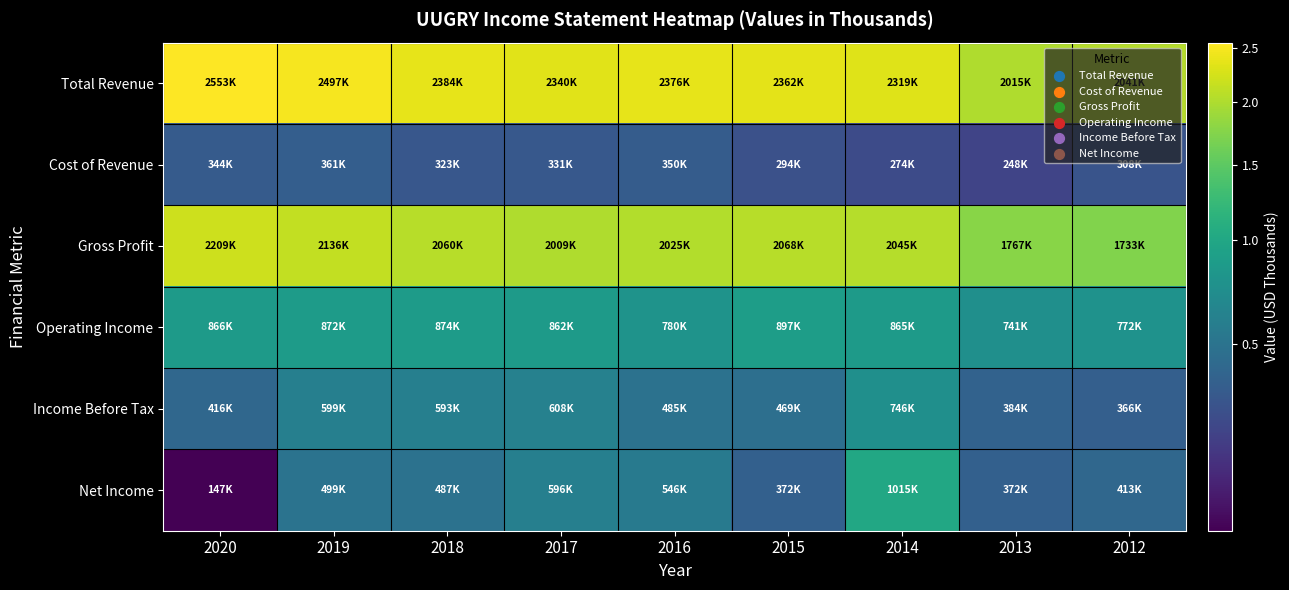

Count the number of data series in this chart.

6